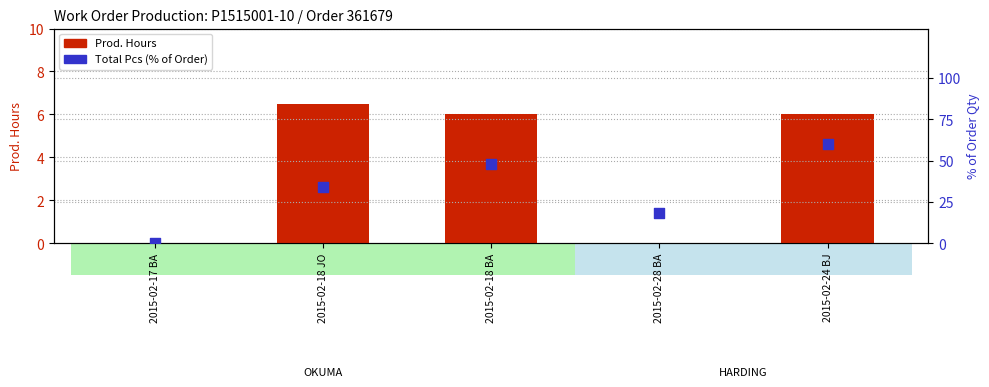

Which series has the largest total across all categories?

Total Pcs (% of Order)